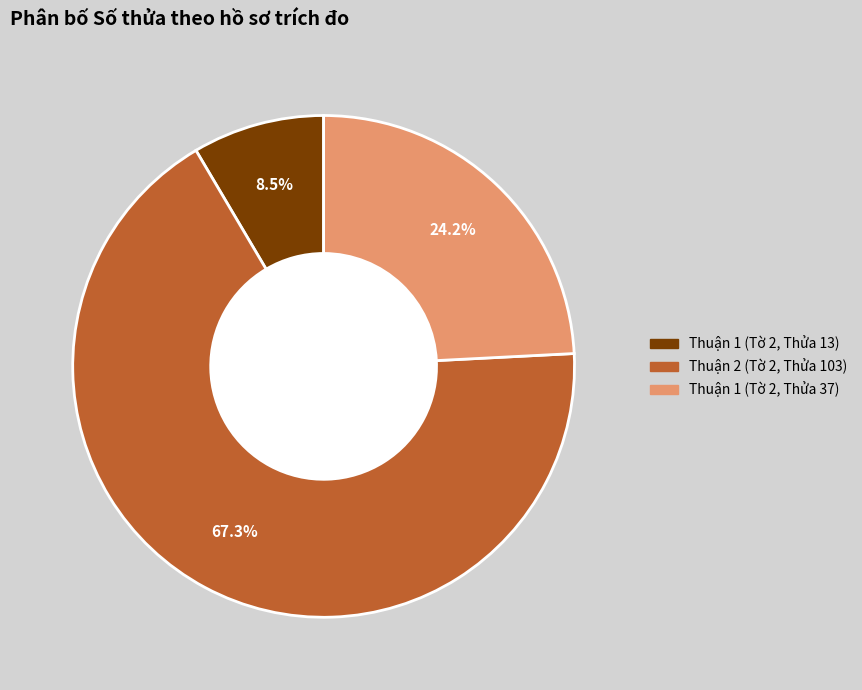

Is it true that Thuận 1 (Tờ 2, Thửa 13) is 22% of the pie?

False